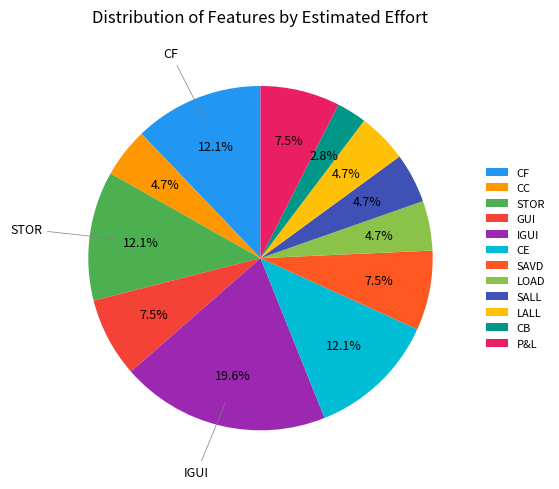

What is the smallest slice in the pie chart?

CB